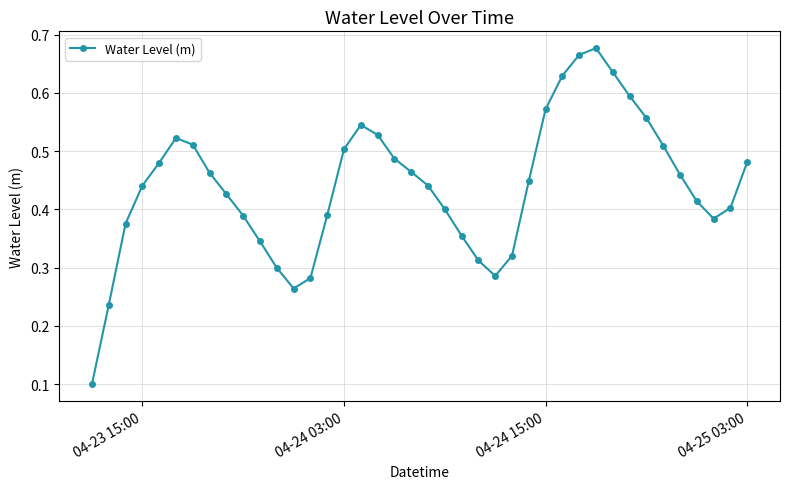

Count the values in the range 0 to 1.

40